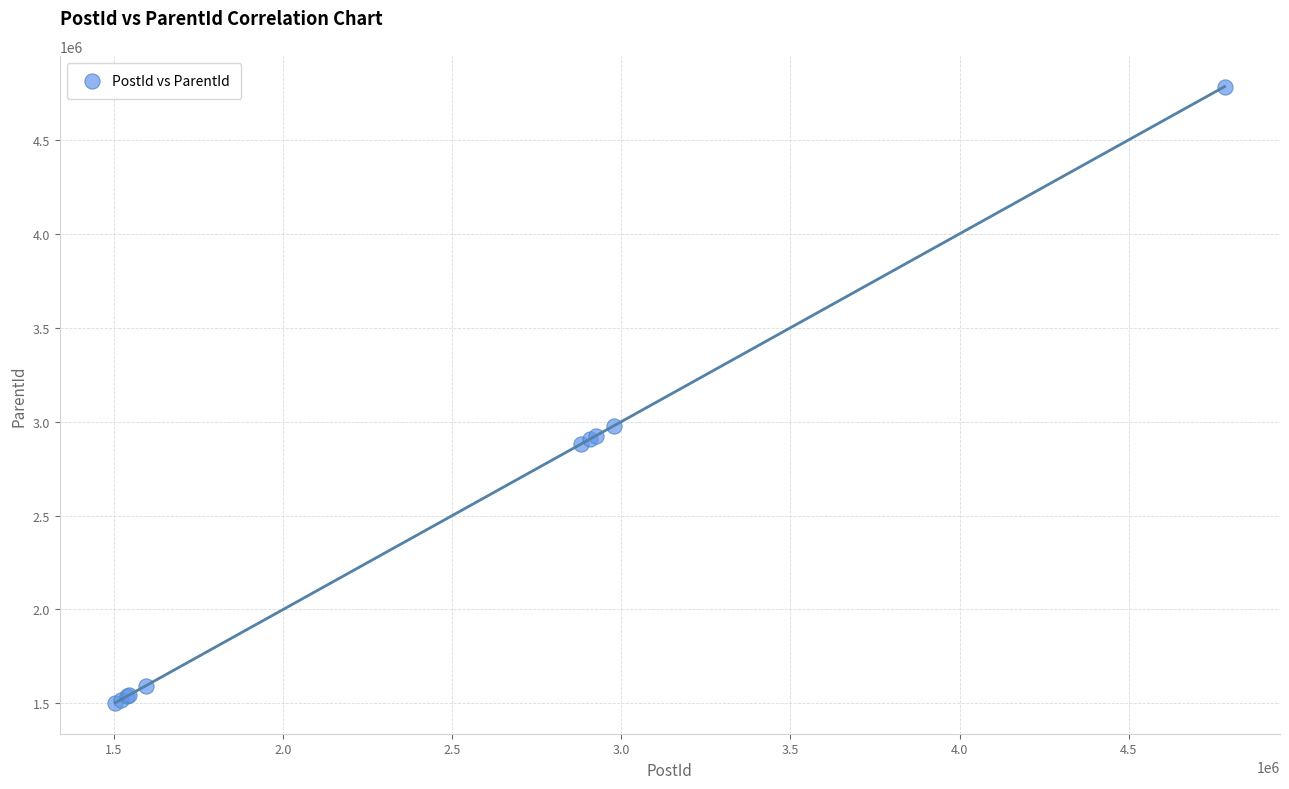

What Y value in the scatter plot is closest to 3142777?

2976863